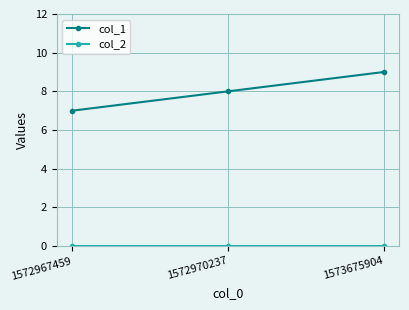

Which series has the largest total across all categories?

col_1